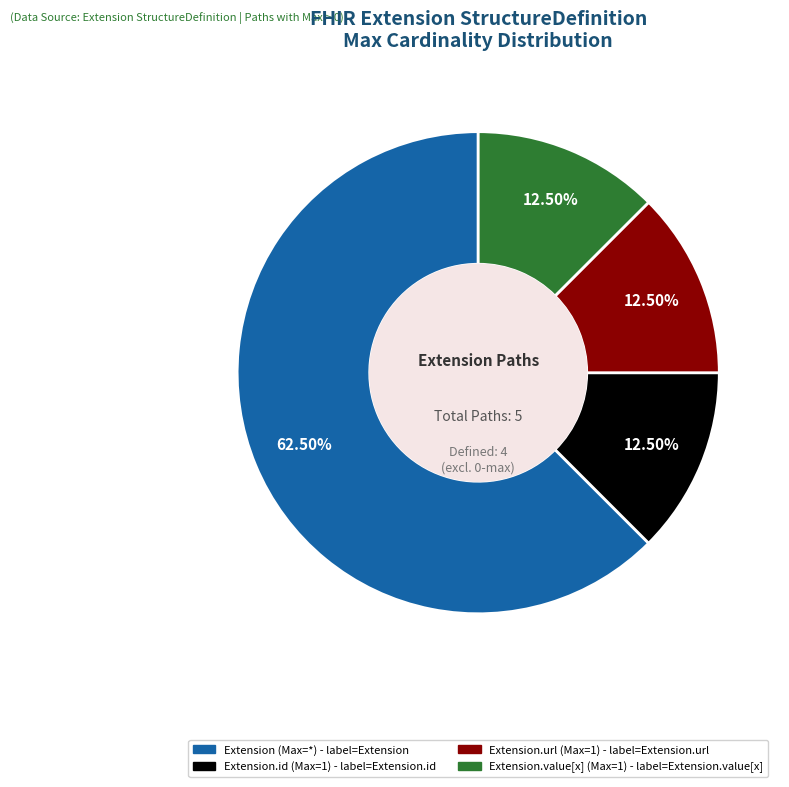

Does any single category account for the majority?

Yes